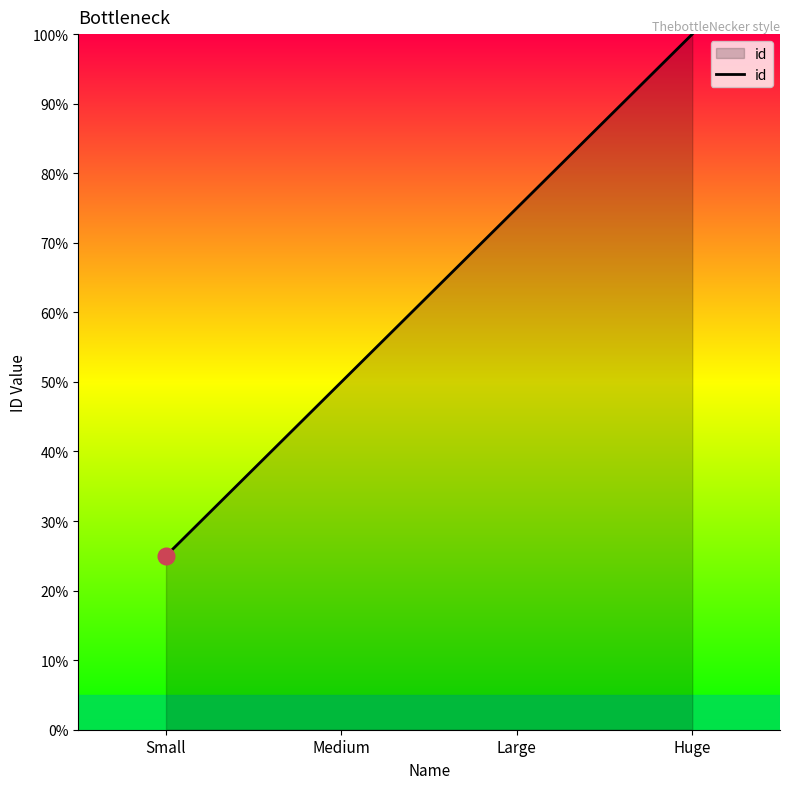

True or false: there are more than 0 points higher than both neighbors.

False